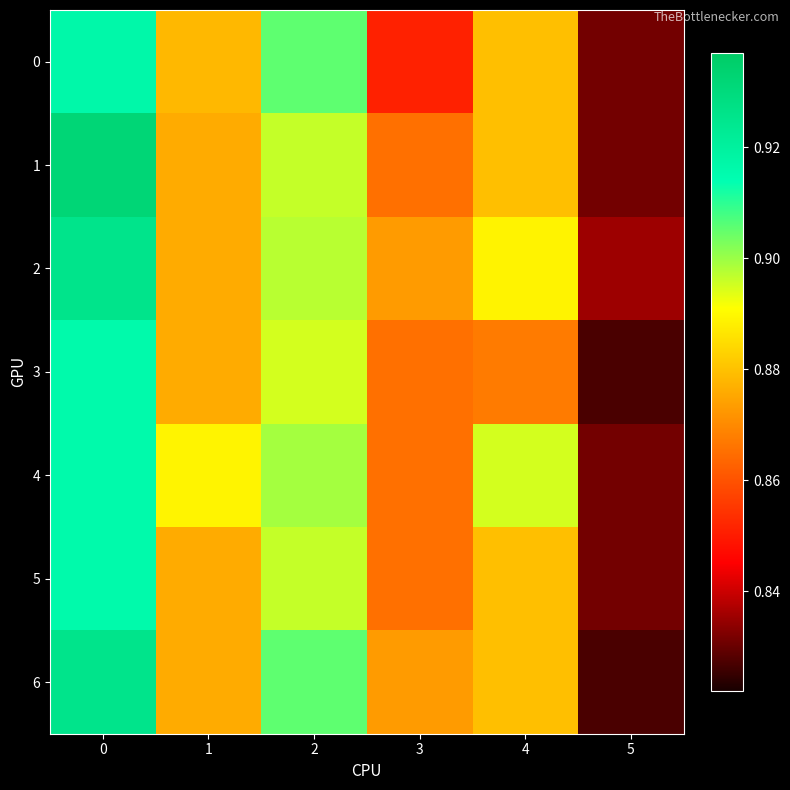

List the series in order of their peak value, lowest first.

3, 4, 5, 0, 2, 6, 1